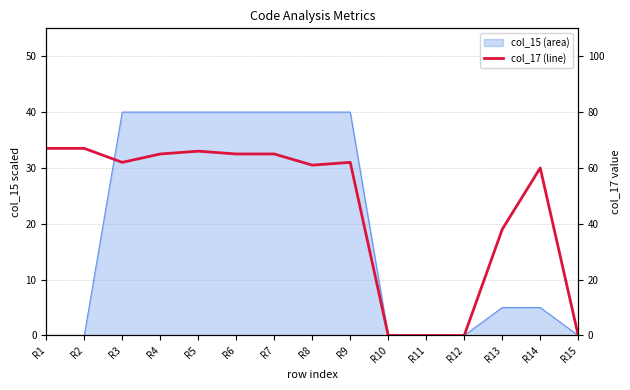

What is the sum of all values?

678